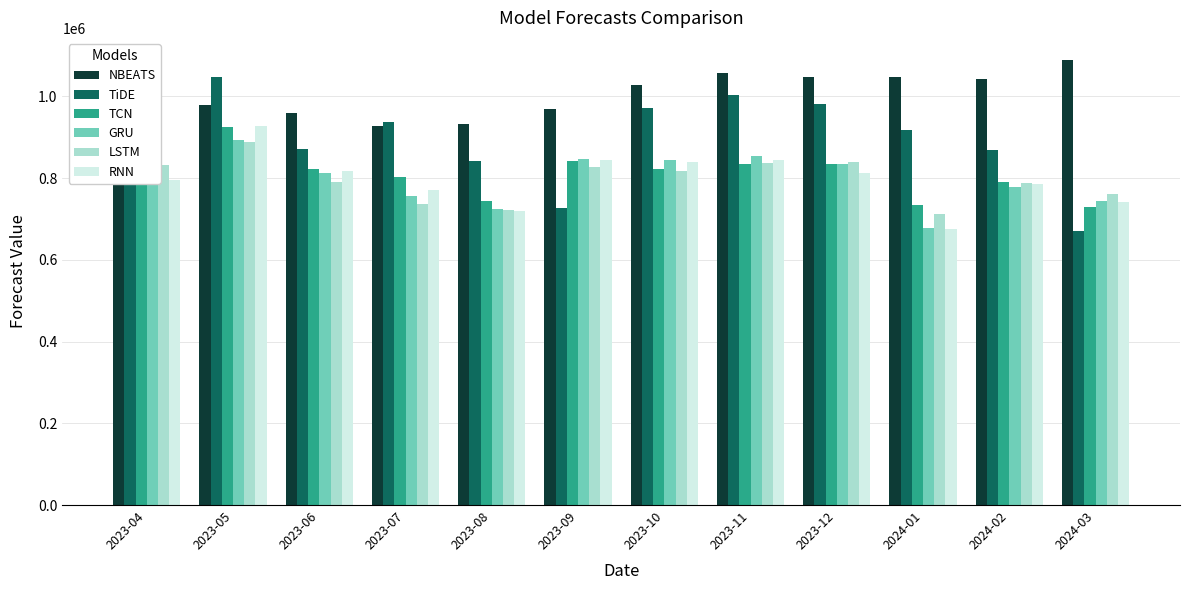

The value of RNN at 2023-12 is 1223690.2. True or false?

False